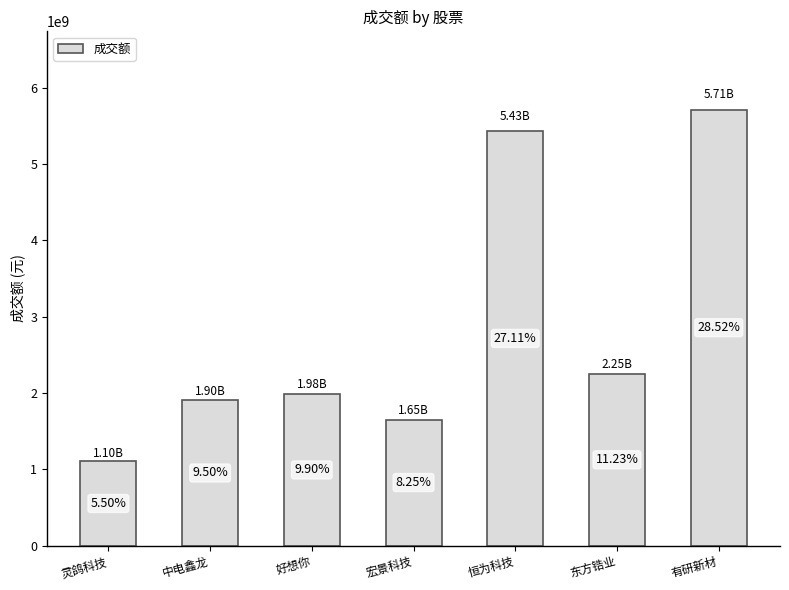

What is the difference between the values at 恒为科技 and 好想你?

3446658208